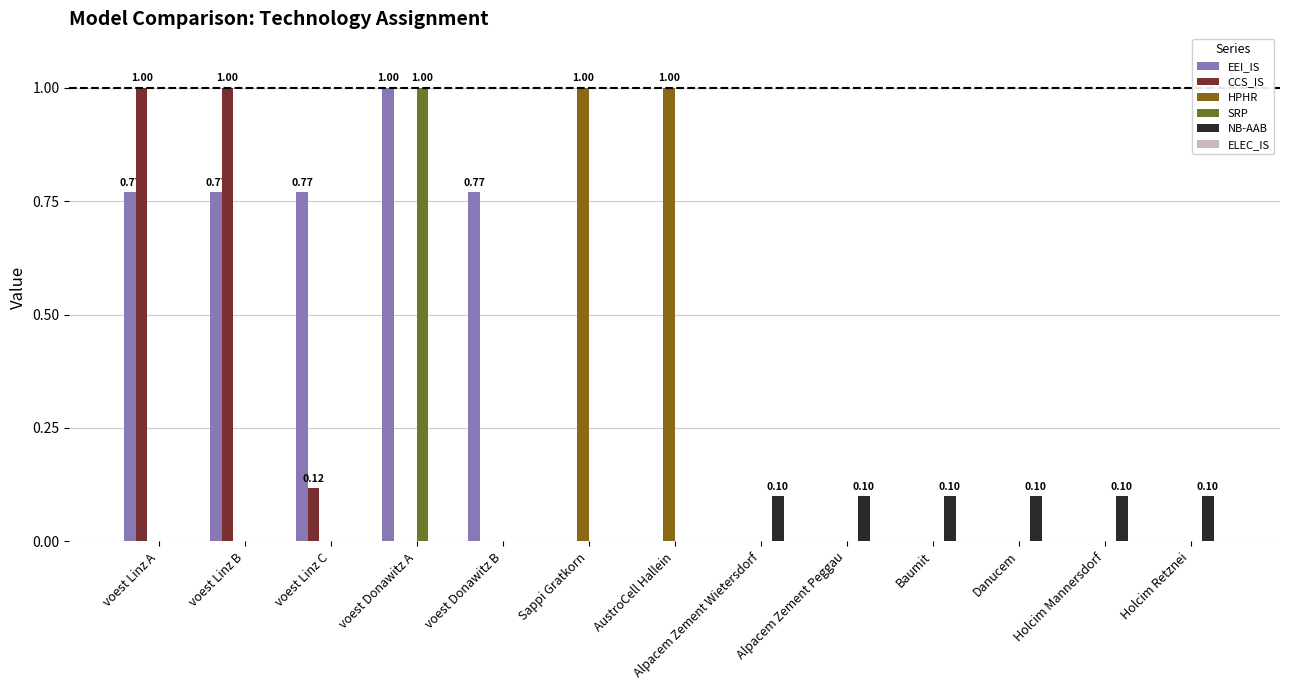

Which series changed the most between Sappi Gratkorn and Baumit?

HPHR